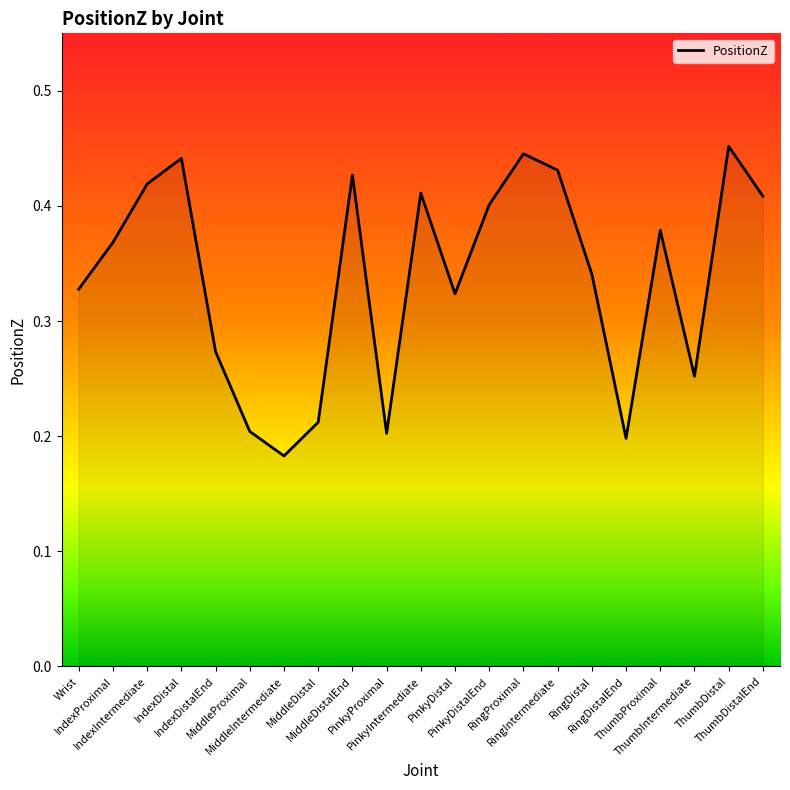

What is the average value?

0.3